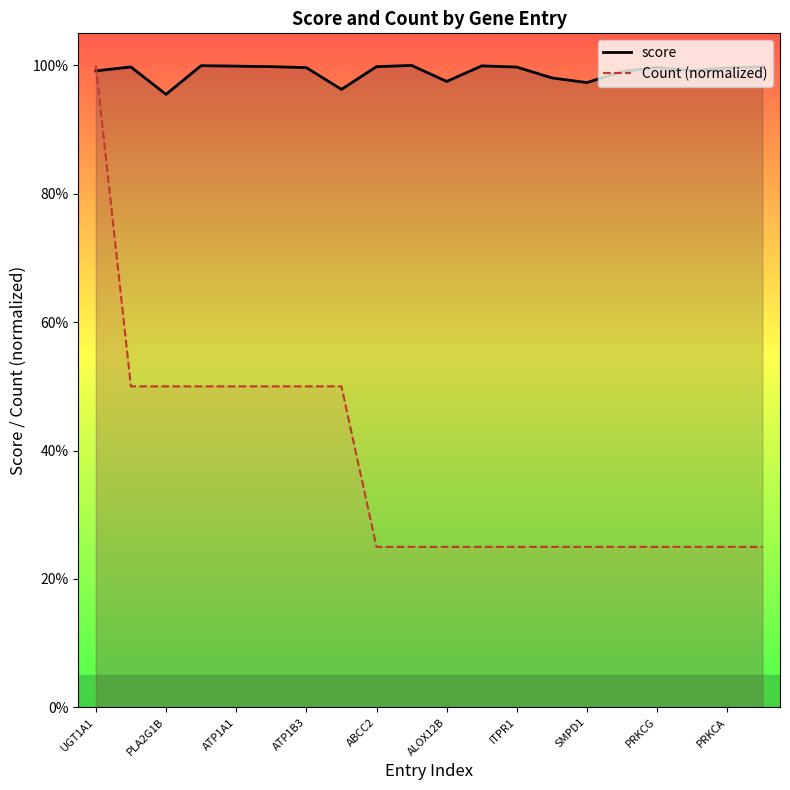

What position from the left is 13?

14